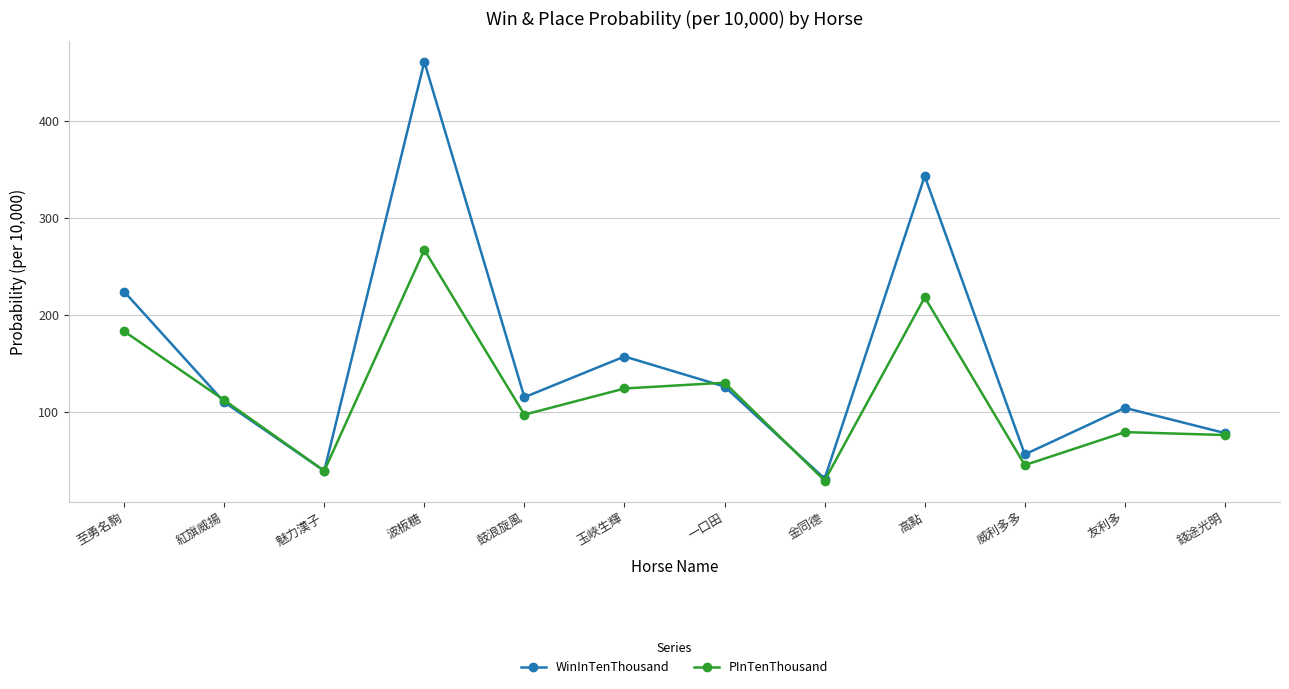

True or false: WinInTenThousand has more than 0 points higher than both neighbors.

True